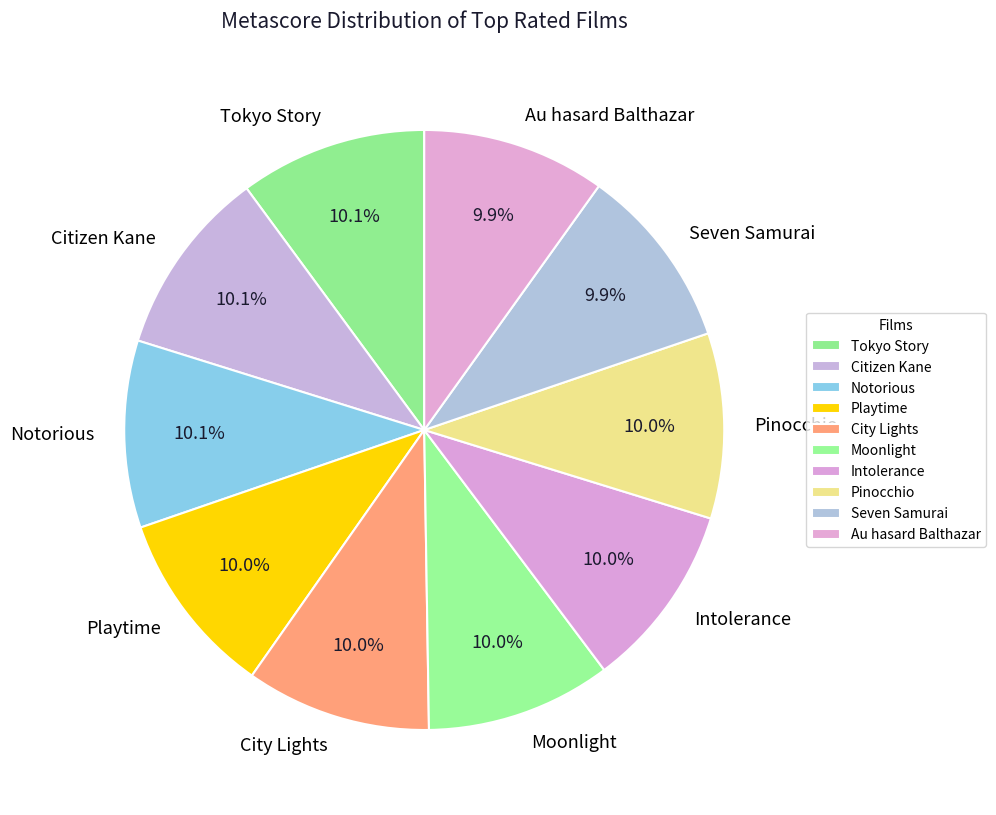

Is there a majority slice in this chart?

No